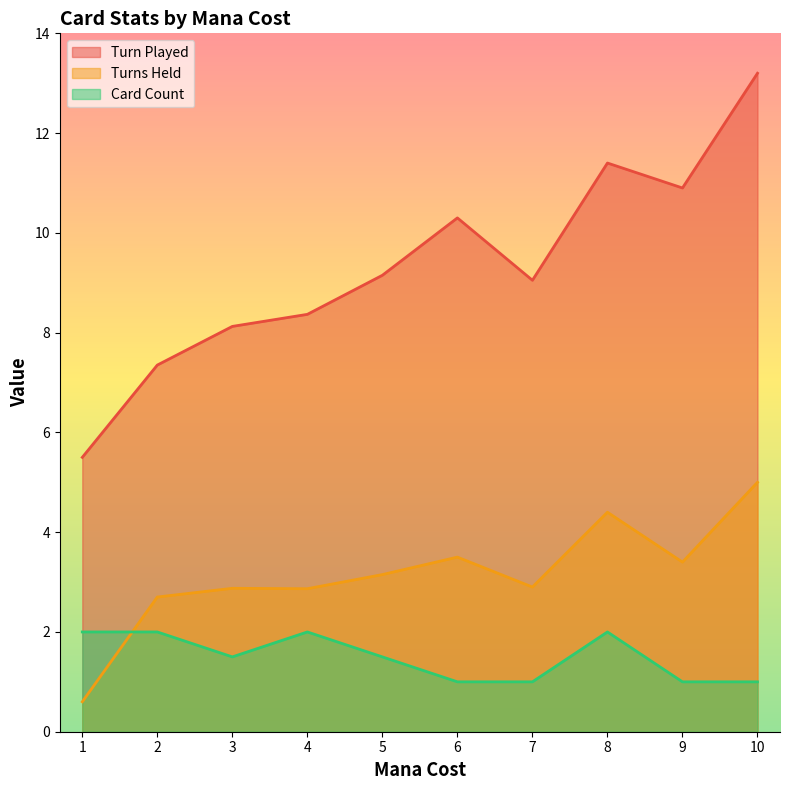

Does the chart display data point markers on the line(s)?

No